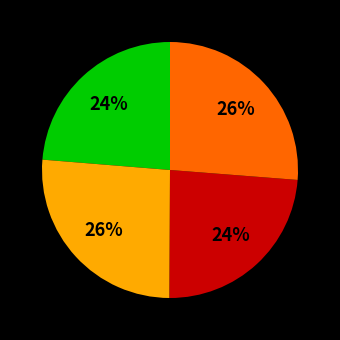

How many segments does this pie chart have?

4